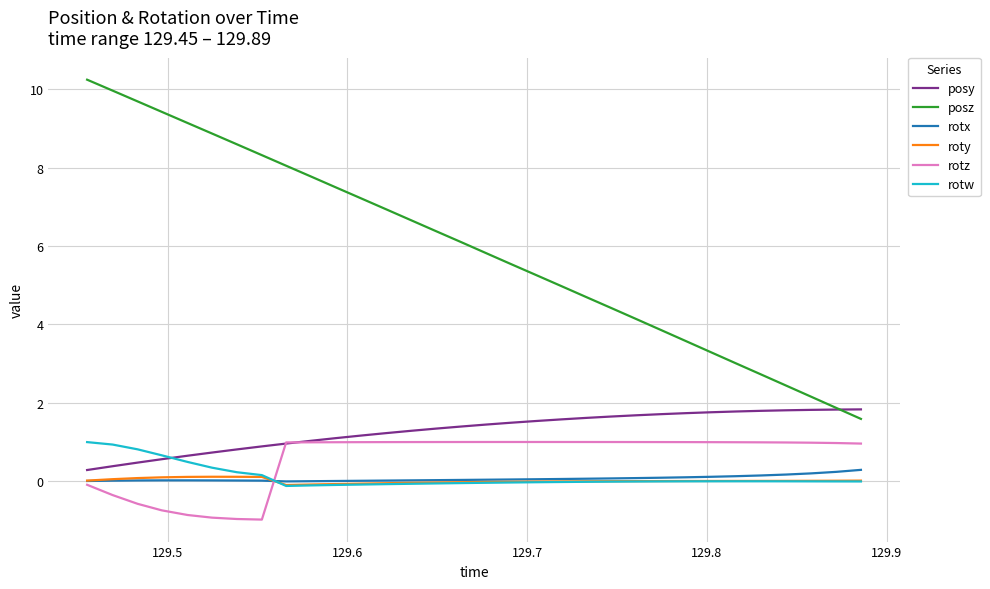

Is this an area chart (filled region under the line)?

No